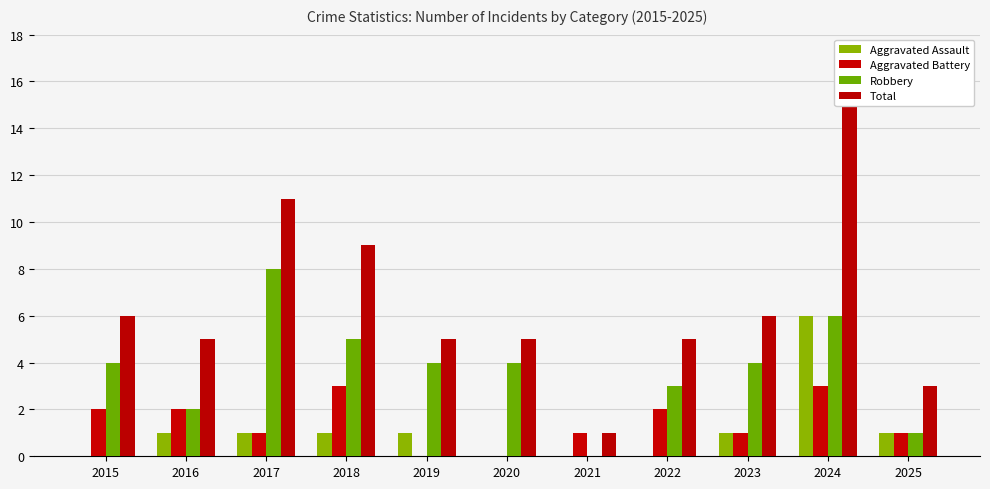

Reading left to right, extract all data points from this chart.

Aggravated Assault: 0	1	1	1	1	0	0	0	1	6	1
Aggravated Battery: 2	2	1	3	0	0	1	2	1	3	1
Robbery: 4	2	8	5	4	4	0	3	4	6	1
Total: 6	5	11	9	5	5	1	5	6	15	3